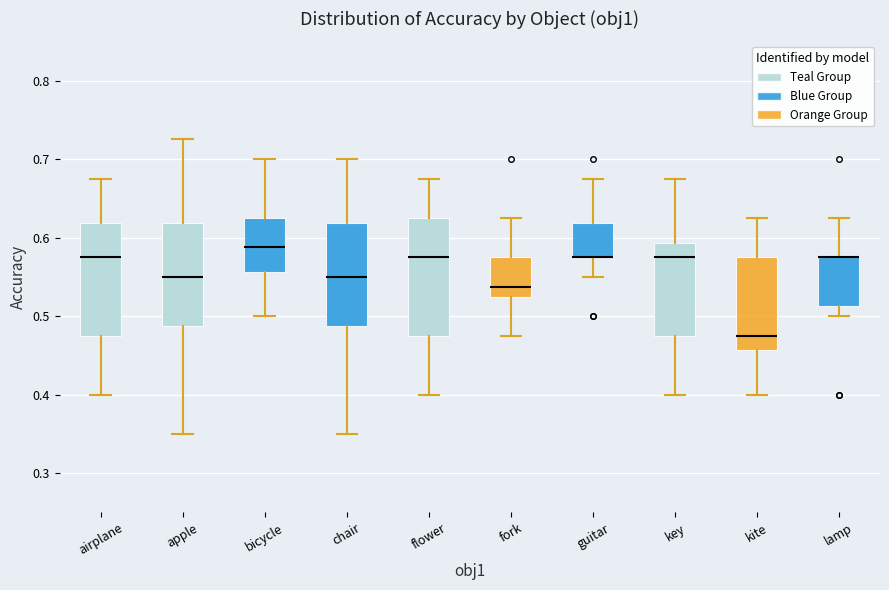

Where is the lower edge of the box for chair on the y-axis? The values are not printed on the chart, so give them approximately, as read against the axis.

0.49